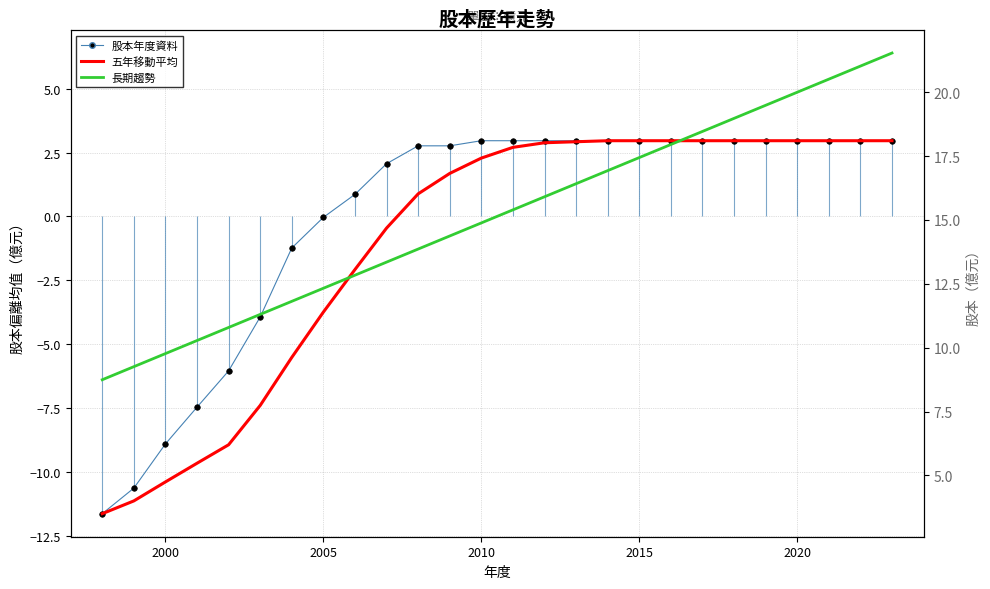

The 長期趨勢 series shows 6.2 at 21. True or false?

False